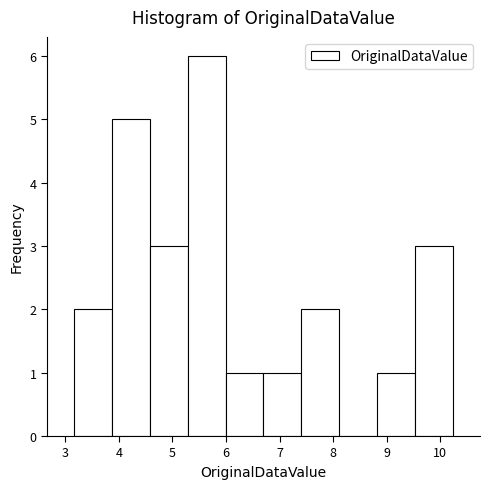

Reading left to right, list every bar in this chart as the range it spans on the x-axis followed by its height. Neither the bar edges nor the heights are printed on the chart, so give them approximately, as read against the axes.

3.2 to 3.9: 2
3.9 to 4.6: 5
4.6 to 5.3: 3
5.3 to 6.0: 6
6.0 to 6.7: 1
6.7 to 7.4: 1
7.4 to 8.1: 2
8.1 to 8.8: 0
8.8 to 9.5: 1
9.5 to 10.2: 3